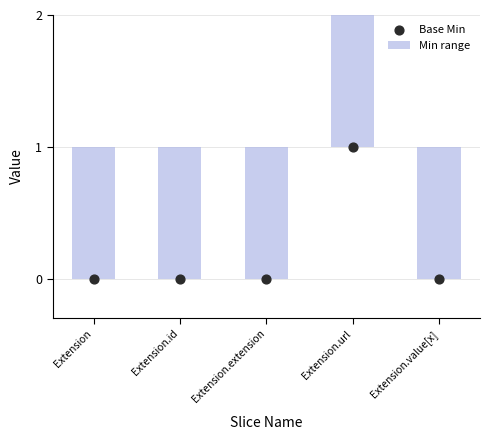

Is the value of Min range at Extension.url greater than the value of Base Min at Extension.value[x]?

Yes